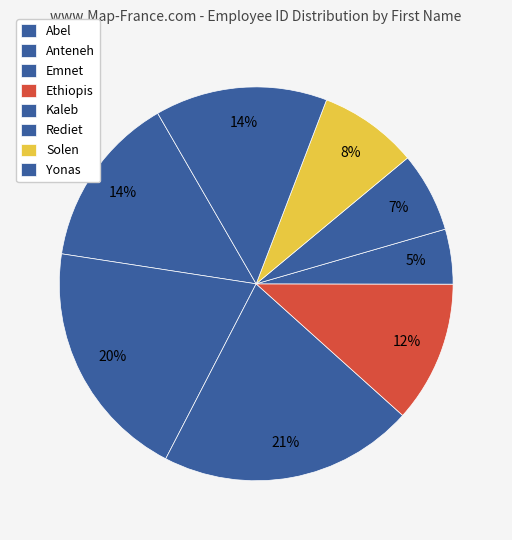

What percentage is NOT represented by Rediet?

93.4%